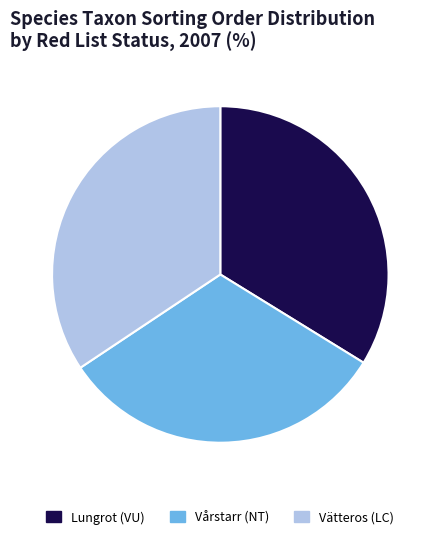

How many segments does this pie chart have?

3